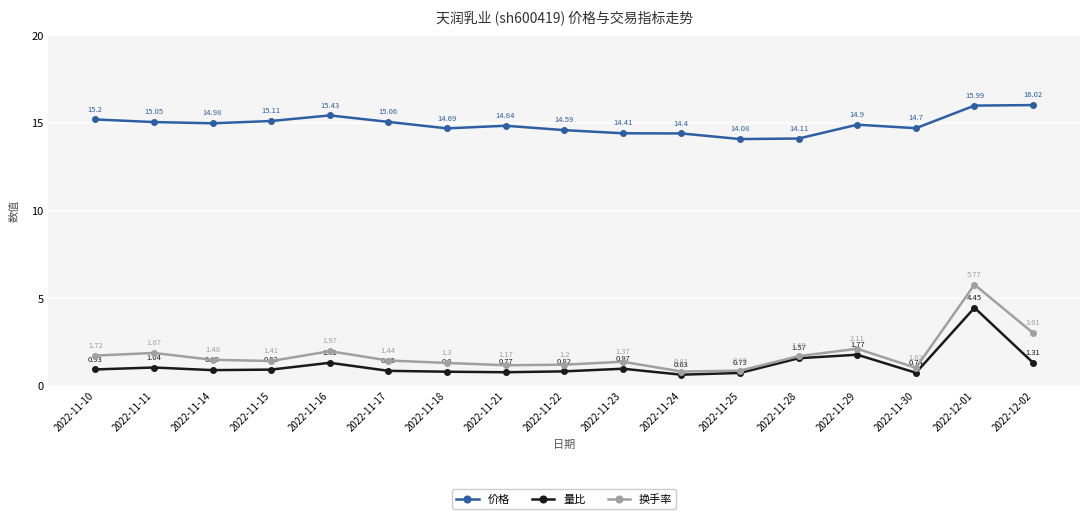

Rank the series by their maximum value, from highest to lowest.

价格, 换手率, 量比